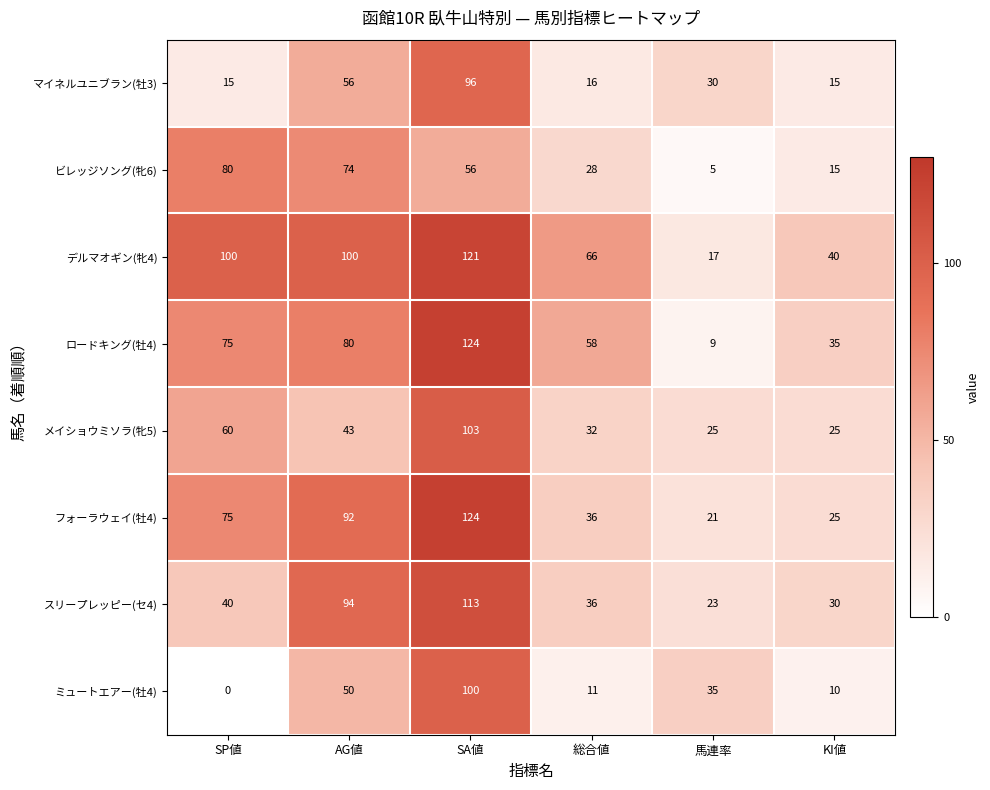

How many series are shown in this chart?

8